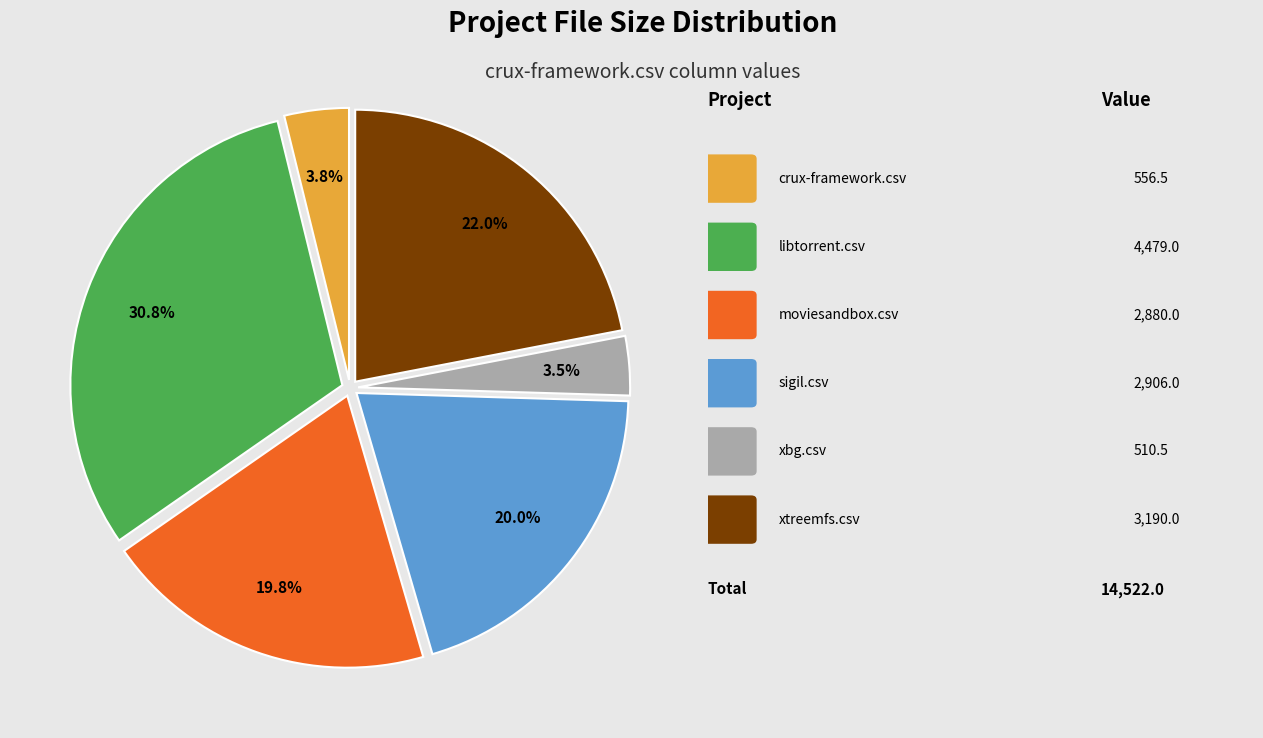

Is there a majority slice in this chart?

No